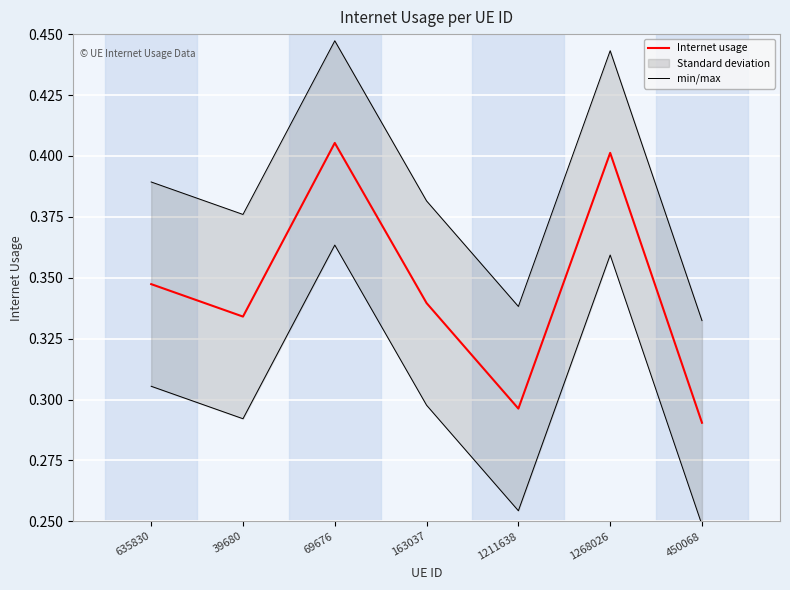

At which label is Internet usage closest to 0?

450068